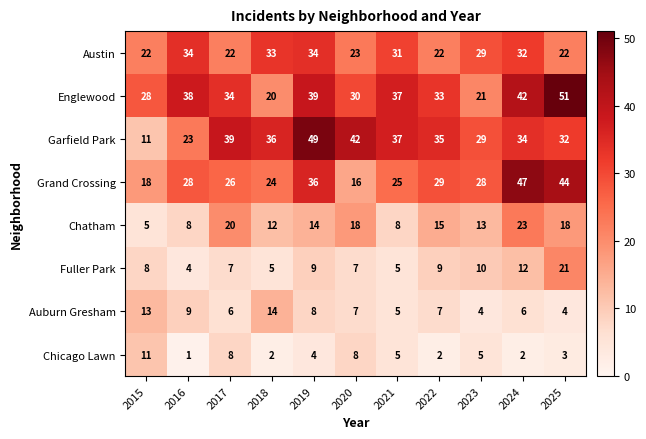

What is the minimum value for Austin?

22